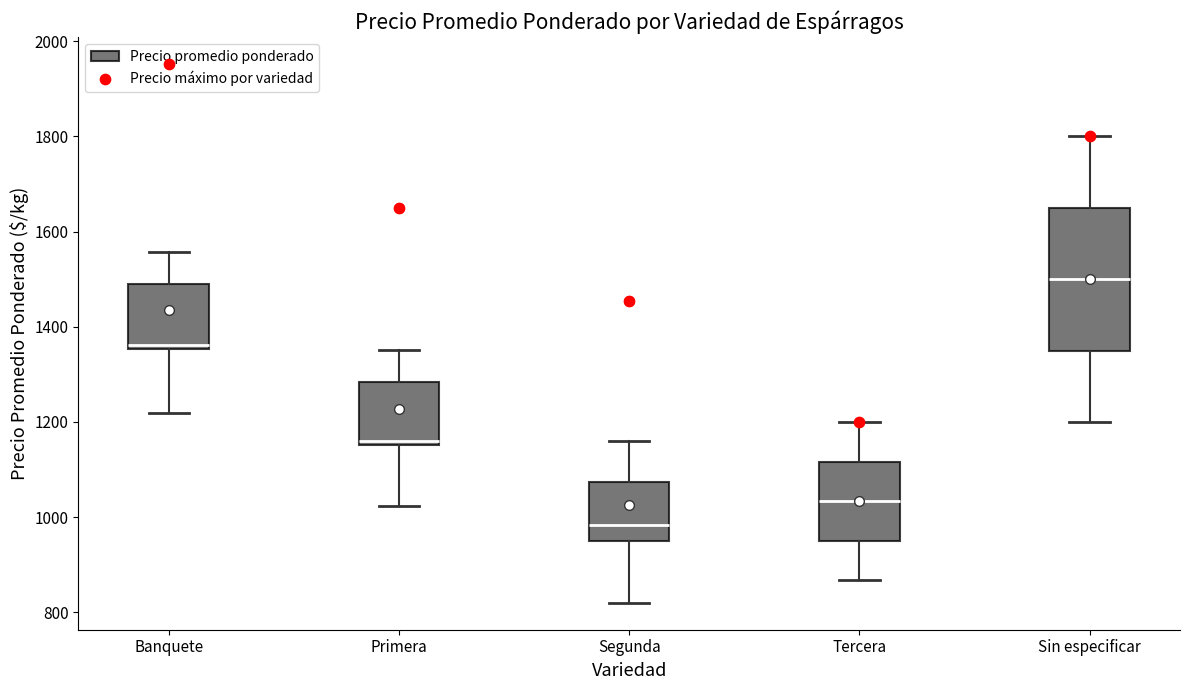

Reading left to right, read every box against the y-axis: the position of its median line, the range the box covers, and the ends of its whiskers. The values are not printed on the chart, so give them approximately, as read against the axis.

Banquete: median 1360 (just above the box's lower edge), box 1360 to 1480, whiskers 1220 to 1560
Primera: median 1160 (just above the box's lower edge), box 1160 to 1280, whiskers 1020 to 1360
Segunda: median 980, box 940 to 1080, whiskers 820 to 1160
Tercera: median 1040, box 960 to 1120, whiskers 860 to 1200
Sin especificar: median 1500, box 1360 to 1660, whiskers 1200 to 1800